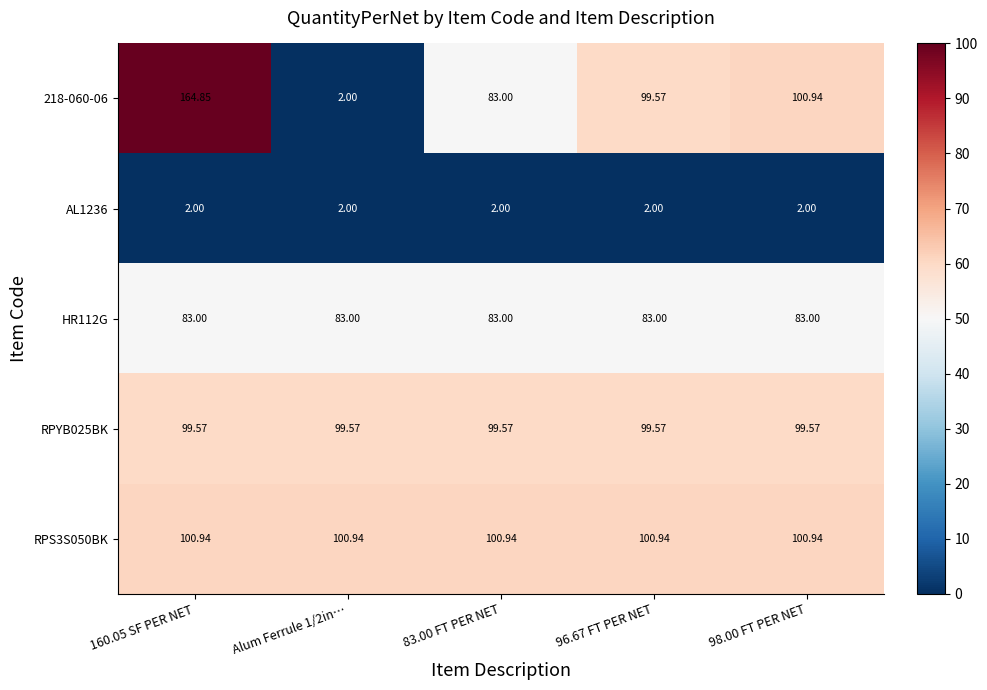

Is the value of RPYB025BK at Alum Ferrule 1/2in… greater than the value of HR112G at Alum Ferrule 1/2in…?

Yes